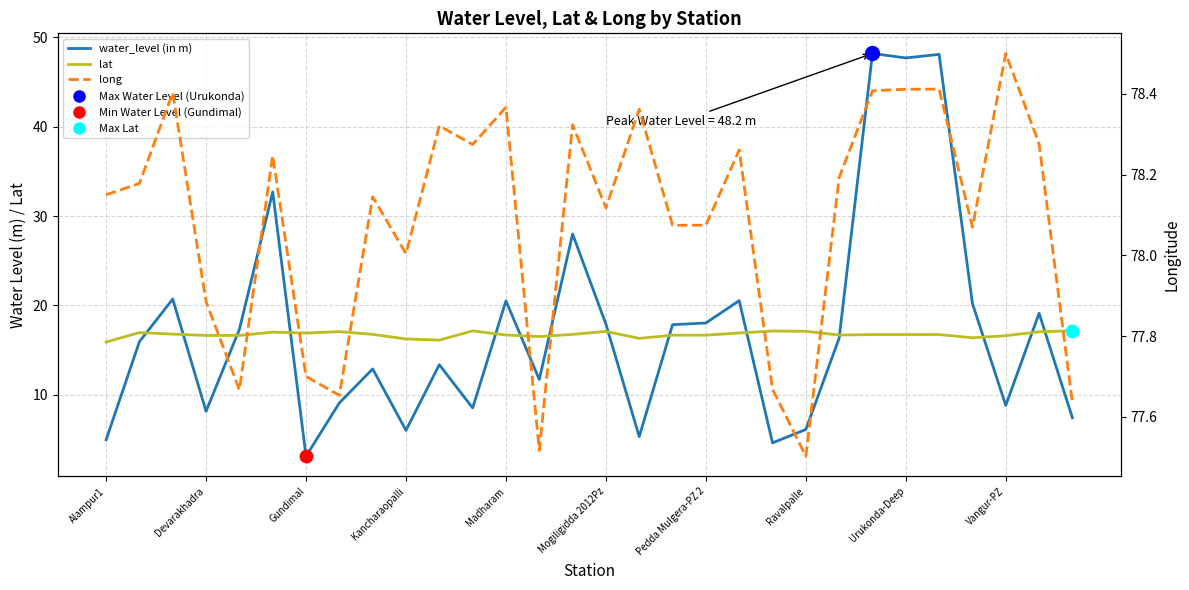

Is the value of water_level (in m) at Kancharaopalli greater than the value of long at Madharam?

No